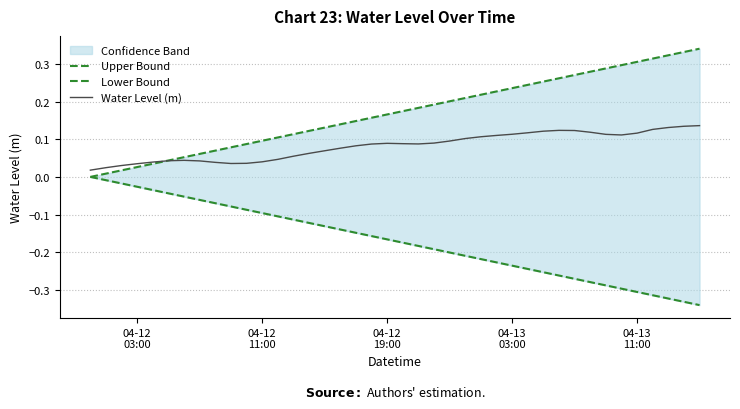

How many interior local peaks does the Water Level (m) series have?

3